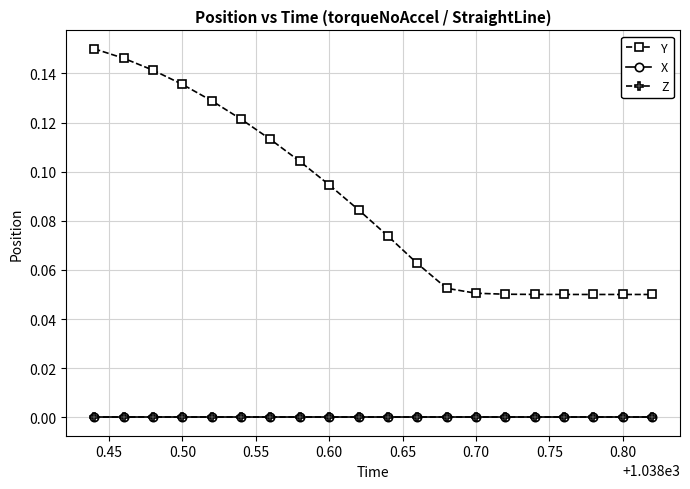

Which series has the widest spread of values?

Y